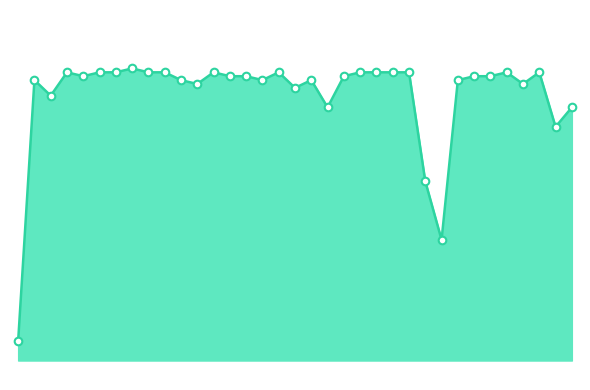

At how many categories does at least one series exceed 2017?

28